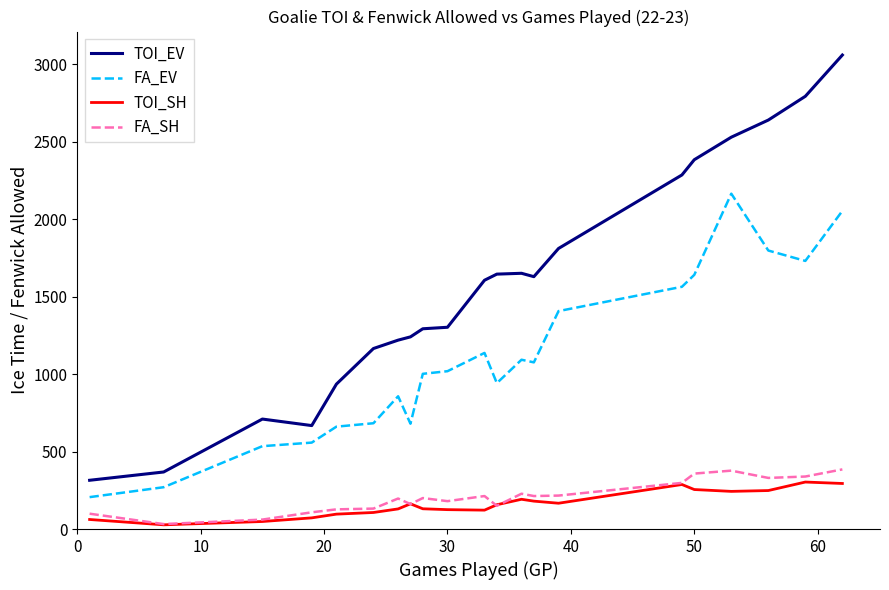

What is the sum of all FA_SH values?

4404.0